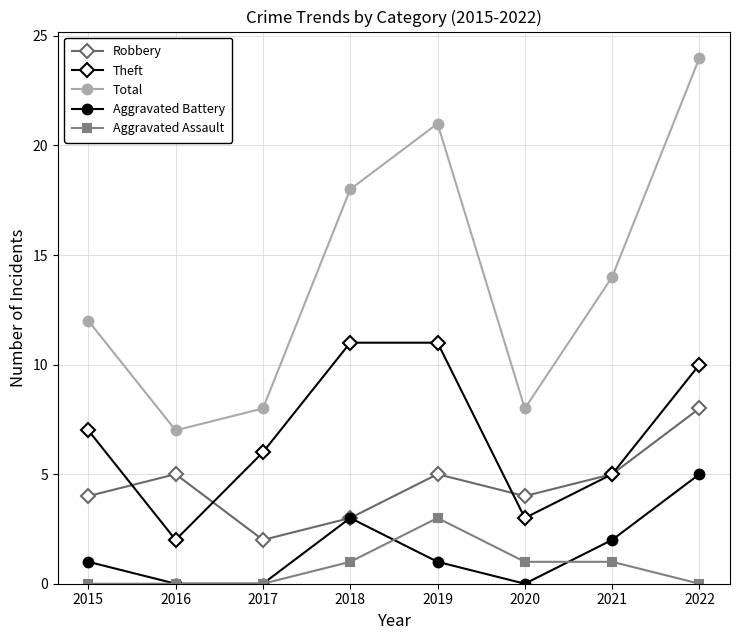

True or false: Total and Robbery cross at least once.

False